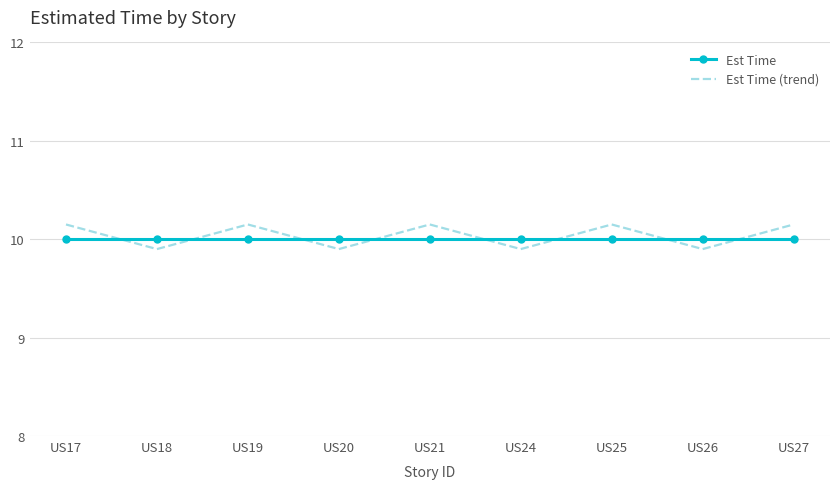

Is the value of Est Time (trend) at US17 greater than the value of Est Time at US25?

Yes